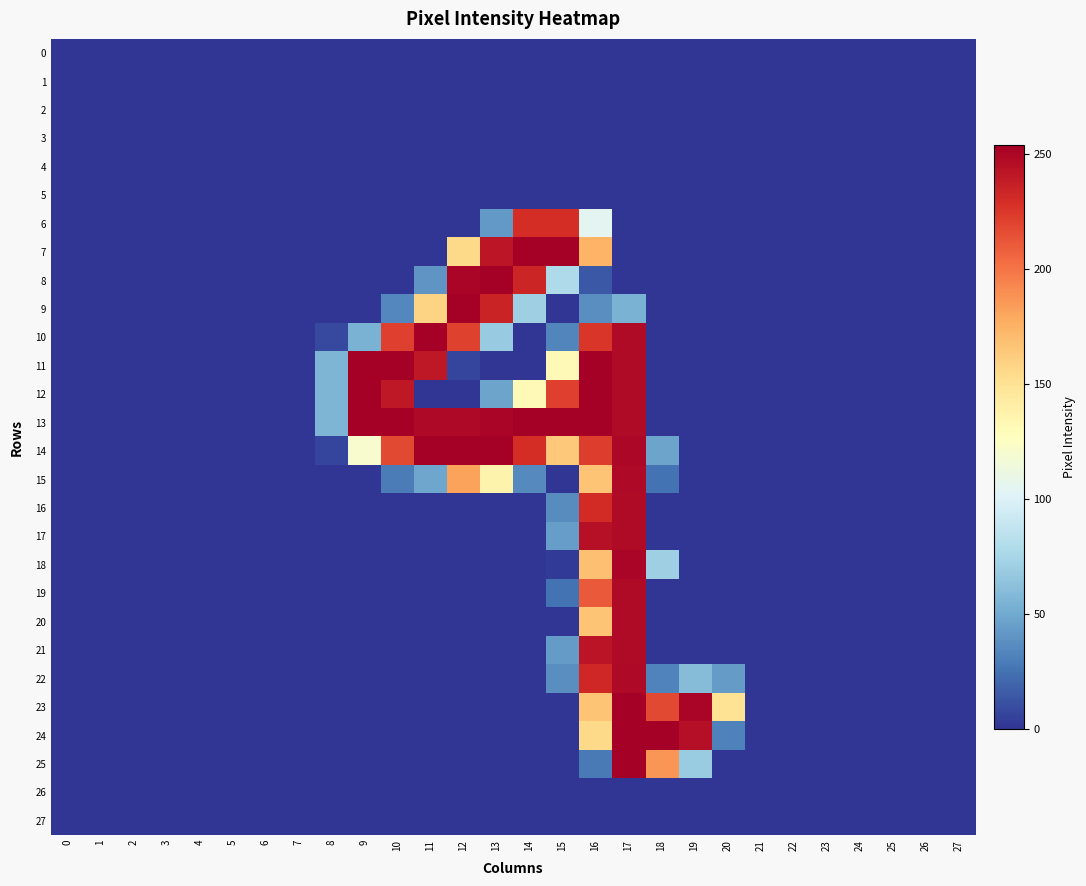

Reading left to right, extract all data points from this chart.

0: 0=0	1=0	2=0	3=0	4=0	5=0	6=0	7=0	8=0	9=0	10=0	11=0	12=0	13=0	14=0	15=0	16=0	17=0	18=0	19=0	20=0	21=0	22=0	23=0	24=0	25=0	26=0	27=0
1: 0=0	1=0	2=0	3=0	4=0	5=0	6=0	7=0	8=0	9=0	10=0	11=0	12=0	13=0	14=0	15=0	16=0	17=0	18=0	19=0	20=0	21=0	22=0	23=0	24=0	25=0	26=0	27=0
2: 0=0	1=0	2=0	3=0	4=0	5=0	6=0	7=0	8=0	9=0	10=0	11=0	12=0	13=0	14=0	15=0	16=0	17=0	18=0	19=0	20=0	21=0	22=0	23=0	24=0	25=0	26=0	27=0
3: 0=0	1=0	2=0	3=0	4=0	5=0	6=0	7=0	8=0	9=0	10=0	11=0	12=0	13=0	14=0	15=0	16=0	17=0	18=0	19=0	20=0	21=0	22=0	23=0	24=0	25=0	26=0	27=0
4: 0=0	1=0	2=0	3=0	4=0	5=0	6=0	7=0	8=0	9=0	10=0	11=0	12=0	13=0	14=0	15=0	16=0	17=0	18=0	19=0	20=0	21=0	22=0	23=0	24=0	25=0	26=0	27=0
5: 0=0	1=0	2=0	3=0	4=0	5=0	6=0	7=0	8=0	9=0	10=0	11=0	12=0	13=0	14=0	15=0	16=0	17=0	18=0	19=0	20=0	21=0	22=0	23=0	24=0	25=0	26=0	27=0
6: 0=0	1=0	2=0	3=0	4=0	5=0	6=0	7=0	8=0	9=0	10=0	11=0	12=0	13=42	14=230	15=230	16=105	17=0	18=0	19=0	20=0	21=0	22=0	23=0	24=0	25=0	26=0	27=0
7: 0=0	1=0	2=0	3=0	4=0	5=0	6=0	7=0	8=0	9=0	10=0	11=0	12=155	13=242	14=254	15=254	16=174	17=0	18=0	19=0	20=0	21=0	22=0	23=0	24=0	25=0	26=0	27=0
8: 0=0	1=0	2=0	3=0	4=0	5=0	6=0	7=0	8=0	9=0	10=0	11=40	12=251	13=254	14=234	15=78	16=14	17=0	18=0	19=0	20=0	21=0	22=0	23=0	24=0	25=0	26=0	27=0
9: 0=0	1=0	2=0	3=0	4=0	5=0	6=0	7=0	8=0	9=0	10=34	11=158	12=254	13=235	14=71	15=0	16=37	17=54	18=0	19=0	20=0	21=0	22=0	23=0	24=0	25=0	26=0	27=0
10: 0=0	1=0	2=0	3=0	4=0	5=0	6=0	7=0	8=8	9=54	10=222	11=254	12=221	13=68	14=0	15=33	16=226	17=248	18=0	19=0	20=0	21=0	22=0	23=0	24=0	25=0	26=0	27=0
11: 0=0	1=0	2=0	3=0	4=0	5=0	6=0	7=0	8=56	9=254	10=254	11=241	12=6	13=0	14=0	15=131	16=254	17=248	18=0	19=0	20=0	21=0	22=0	23=0	24=0	25=0	26=0	27=0
12: 0=0	1=0	2=0	3=0	4=0	5=0	6=0	7=0	8=56	9=254	10=241	11=0	12=0	13=47	14=131	15=222	16=254	17=248	18=0	19=0	20=0	21=0	22=0	23=0	24=0	25=0	26=0	27=0
13: 0=0	1=0	2=0	3=0	4=0	5=0	6=0	7=0	8=56	9=254	10=254	11=249	12=249	13=251	14=254	15=254	16=254	17=248	18=0	19=0	20=0	21=0	22=0	23=0	24=0	25=0	26=0	27=0
14: 0=0	1=0	2=0	3=0	4=0	5=0	6=0	7=0	8=6	9=121	10=218	11=254	12=254	13=254	14=230	15=164	16=223	17=250	18=47	19=0	20=0	21=0	22=0	23=0	24=0	25=0	26=0	27=0
15: 0=0	1=0	2=0	3=0	4=0	5=0	6=0	7=0	8=0	9=0	10=29	11=48	12=182	13=136	14=35	15=0	16=166	17=249	18=25	19=0	20=0	21=0	22=0	23=0	24=0	25=0	26=0	27=0
16: 0=0	1=0	2=0	3=0	4=0	5=0	6=0	7=0	8=0	9=0	10=0	11=0	12=0	13=0	14=0	15=36	16=231	17=248	18=0	19=0	20=0	21=0	22=0	23=0	24=0	25=0	26=0	27=0
17: 0=0	1=0	2=0	3=0	4=0	5=0	6=0	7=0	8=0	9=0	10=0	11=0	12=0	13=0	14=0	15=44	16=245	17=248	18=0	19=0	20=0	21=0	22=0	23=0	24=0	25=0	26=0	27=0
18: 0=0	1=0	2=0	3=0	4=0	5=0	6=0	7=0	8=0	9=0	10=0	11=0	12=0	13=0	14=0	15=2	16=168	17=251	18=71	19=0	20=0	21=0	22=0	23=0	24=0	25=0	26=0	27=0
19: 0=0	1=0	2=0	3=0	4=0	5=0	6=0	7=0	8=0	9=0	10=0	11=0	12=0	13=0	14=0	15=25	16=211	17=248	18=0	19=0	20=0	21=0	22=0	23=0	24=0	25=0	26=0	27=0
20: 0=0	1=0	2=0	3=0	4=0	5=0	6=0	7=0	8=0	9=0	10=0	11=0	12=0	13=0	14=0	15=0	16=166	17=248	18=0	19=0	20=0	21=0	22=0	23=0	24=0	25=0	26=0	27=0
21: 0=0	1=0	2=0	3=0	4=0	5=0	6=0	7=0	8=0	9=0	10=0	11=0	12=0	13=0	14=0	15=43	16=243	17=248	18=0	19=0	20=0	21=0	22=0	23=0	24=0	25=0	26=0	27=0
22: 0=0	1=0	2=0	3=0	4=0	5=0	6=0	7=0	8=0	9=0	10=0	11=0	12=0	13=0	14=0	15=37	16=233	17=249	18=32	19=60	20=43	21=0	22=0	23=0	24=0	25=0	26=0	27=0
23: 0=0	1=0	2=0	3=0	4=0	5=0	6=0	7=0	8=0	9=0	10=0	11=0	12=0	13=0	14=0	15=0	16=166	17=254	18=218	19=251	20=149	21=0	22=0	23=0	24=0	25=0	26=0	27=0
24: 0=0	1=0	2=0	3=0	4=0	5=0	6=0	7=0	8=0	9=0	10=0	11=0	12=0	13=0	14=0	15=0	16=155	17=254	18=254	19=246	20=31	21=0	22=0	23=0	24=0	25=0	26=0	27=0
25: 0=0	1=0	2=0	3=0	4=0	5=0	6=0	7=0	8=0	9=0	10=0	11=0	12=0	13=0	14=0	15=0	16=28	17=254	18=187	19=69	20=0	21=0	22=0	23=0	24=0	25=0	26=0	27=0
26: 0=0	1=0	2=0	3=0	4=0	5=0	6=0	7=0	8=0	9=0	10=0	11=0	12=0	13=0	14=0	15=0	16=0	17=0	18=0	19=0	20=0	21=0	22=0	23=0	24=0	25=0	26=0	27=0
27: 0=0	1=0	2=0	3=0	4=0	5=0	6=0	7=0	8=0	9=0	10=0	11=0	12=0	13=0	14=0	15=0	16=0	17=0	18=0	19=0	20=0	21=0	22=0	23=0	24=0	25=0	26=0	27=0